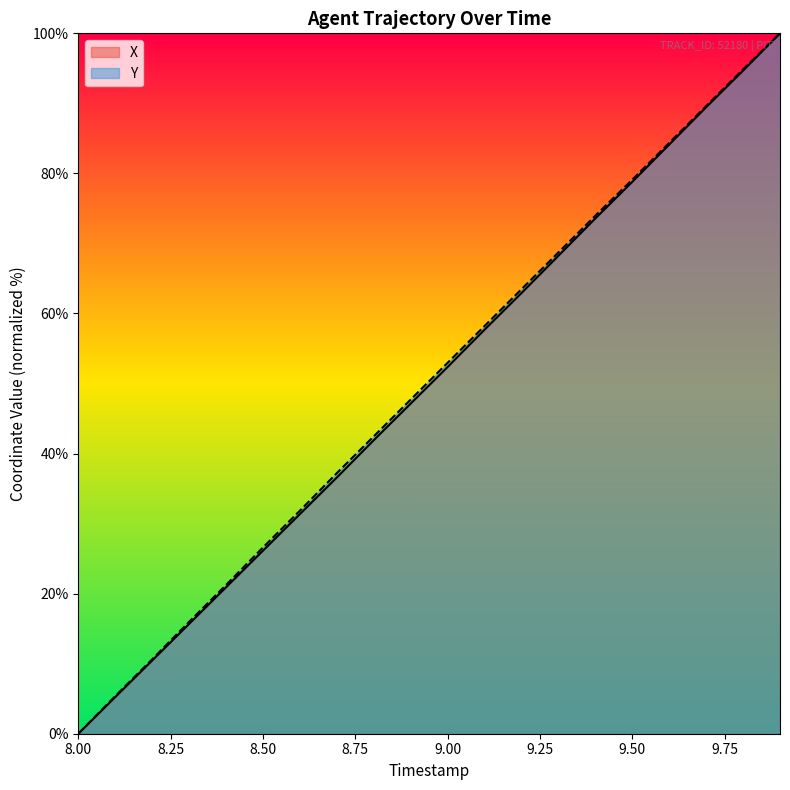

What value does the X series have at 9.2?

62.9